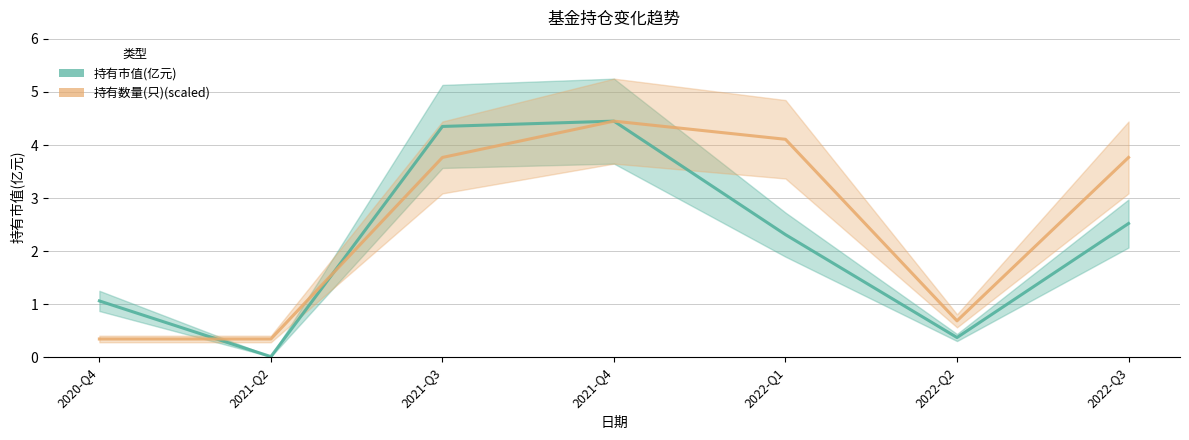

What is the total value across all series at 2021-Q3?

8.1